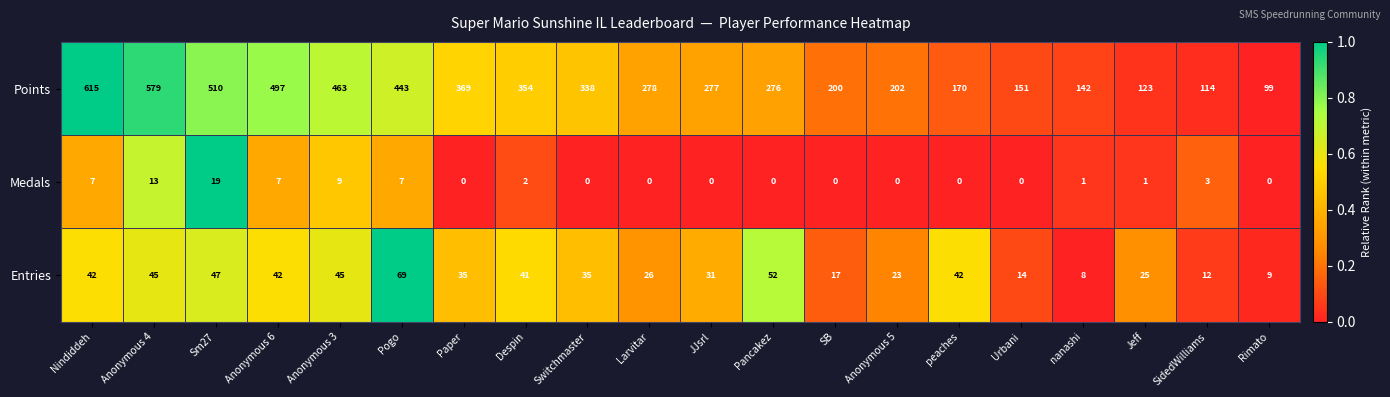

Between Nindiddeh and Pogo, which series saw the biggest shift?

Points